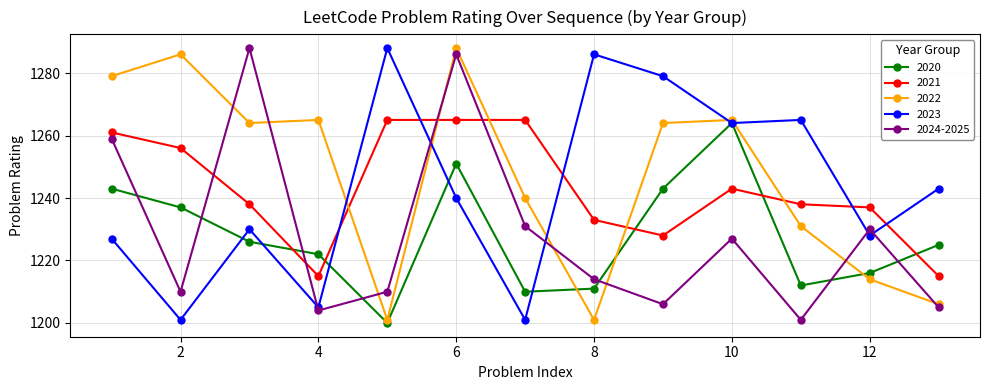

At how many categories does at least one series exceed 1252?

11